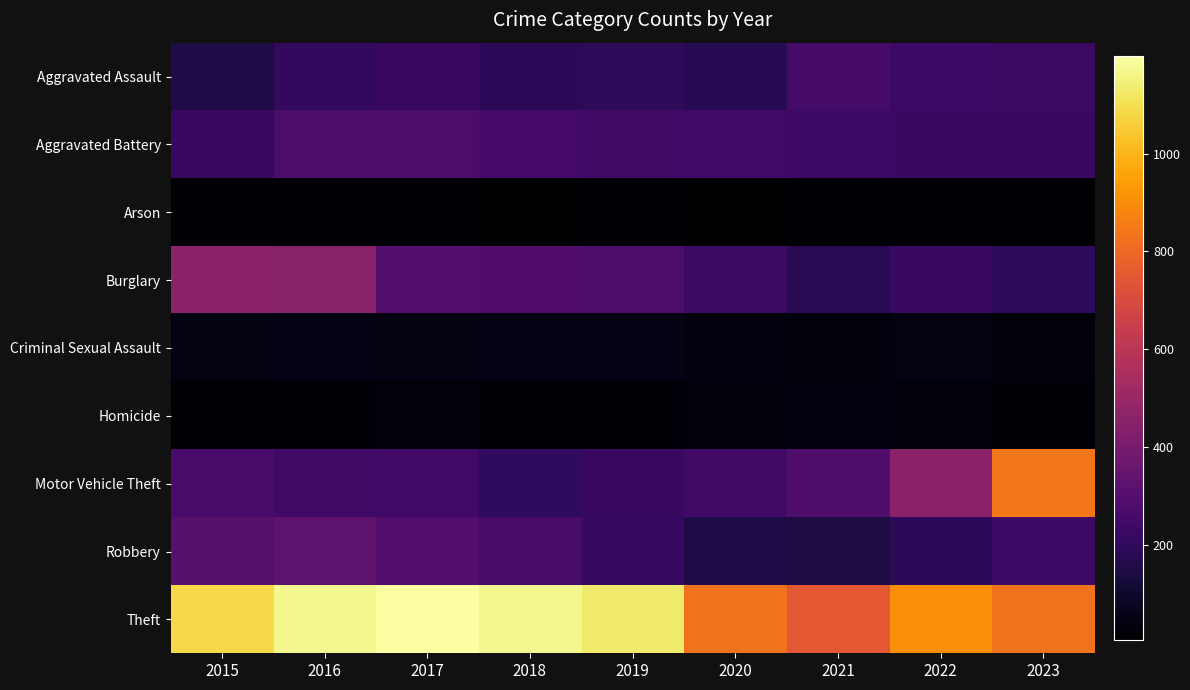

Reading left to right, what are all the values shown in this chart?

Aggravated Assault: 2015=151	2016=205	2017=221	2018=190	2019=195	2020=174	2021=258	2022=238	2023=227
Aggravated Battery: 2015=225	2016=272	2017=272	2018=254	2019=240	2020=244	2021=237	2022=223	2023=222
Arson: 2015=20	2016=11	2017=12	2018=6	2019=13	2020=9	2021=17	2022=11	2023=11
Burglary: 2015=459	2016=448	2017=292	2018=287	2019=273	2020=228	2021=179	2022=225	2023=195
Criminal Sexual Assault: 2015=40	2016=46	2017=39	2018=44	2019=48	2020=38	2021=30	2022=41	2023=28
Homicide: 2015=11	2016=24	2017=27	2018=22	2019=18	2020=31	2021=35	2022=31	2023=19
Motor Vehicle Theft: 2015=263	2016=243	2017=247	2018=198	2019=222	2020=242	2021=282	2022=459	2023=841
Robbery: 2015=312	2016=327	2017=295	2018=264	2019=218	2020=152	2021=142	2022=191	2023=235
Theft: 2015=1085	2016=1170	2017=1199	2018=1169	2019=1131	2020=830	2021=750	2022=905	2023=830